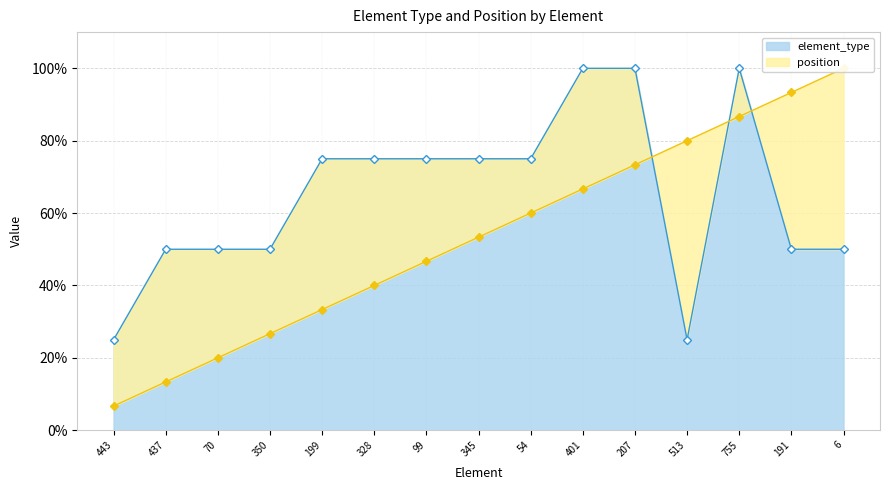

What is the difference between the maximum and second lowest values in the element_type series?

75